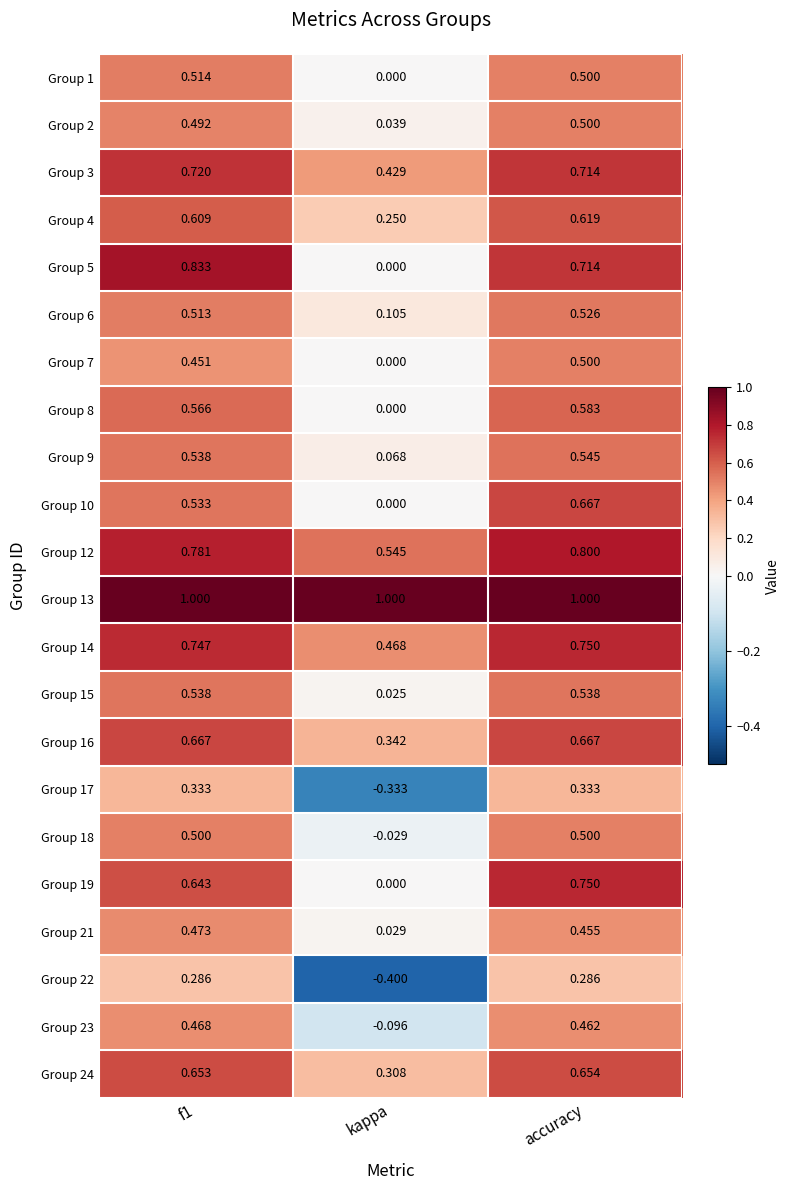

Which category has the lowest value in the Group 24 series?

kappa